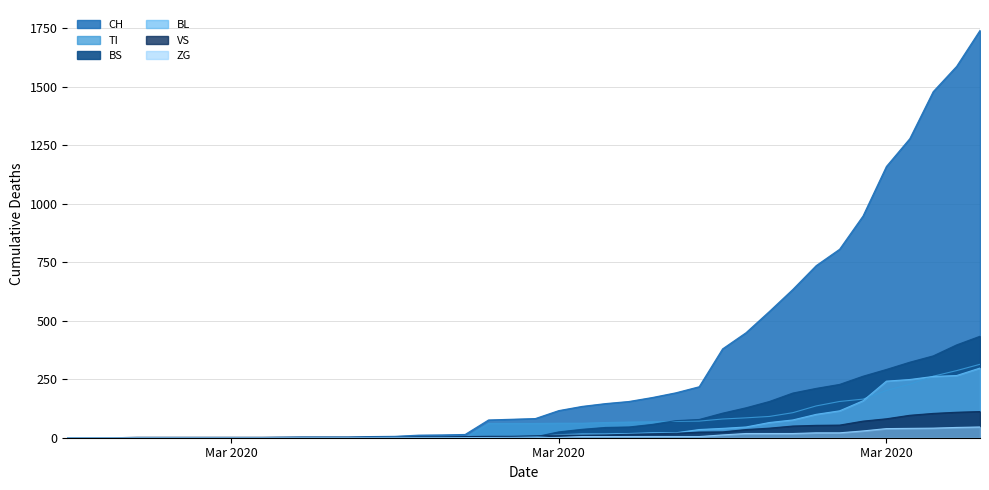

What is the difference between the second highest and minimum values in the BL series?

266